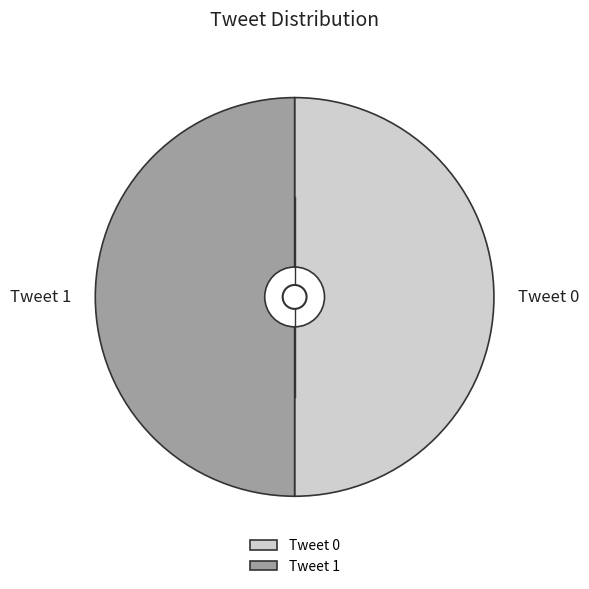

Combined, do Tweet 0 and Tweet 1 account for over 50%?

Yes